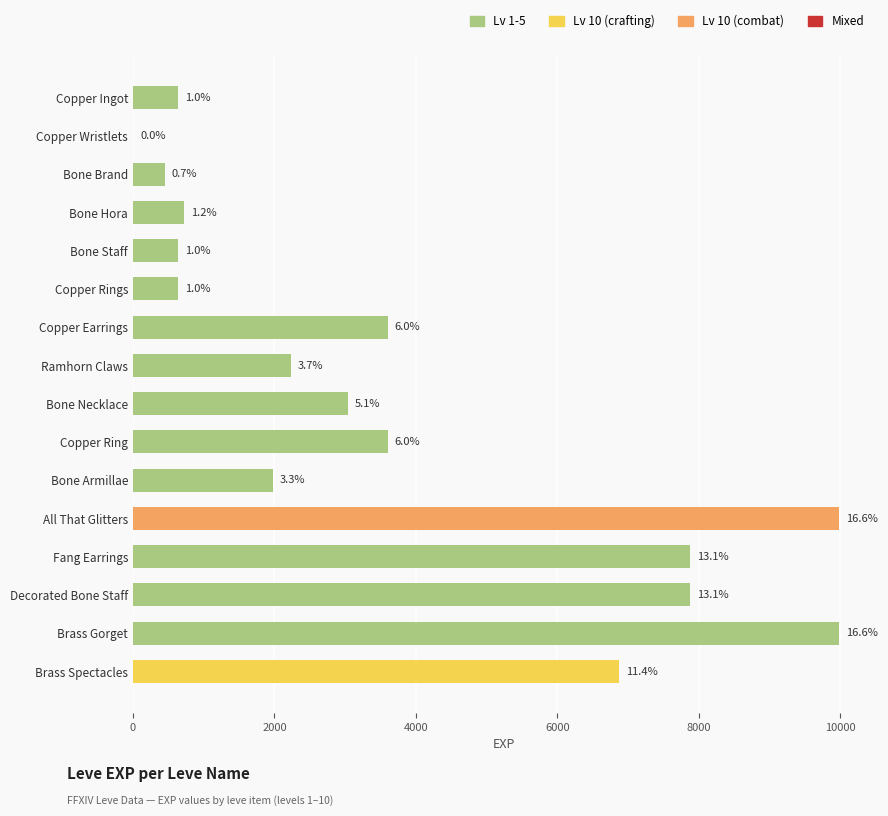

Are the bars horizontal?

Yes